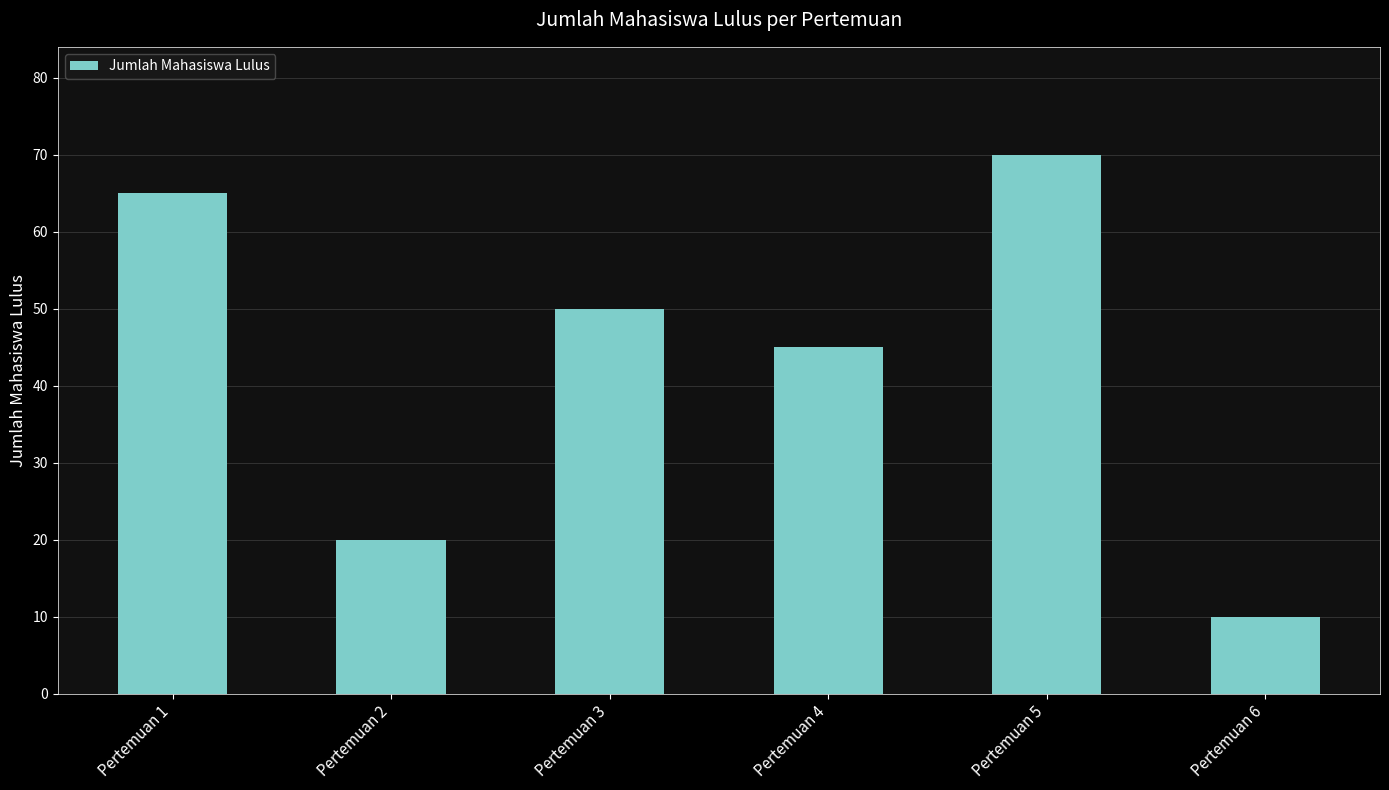

List the labels in order of value, smallest first.

Pertemuan 6, Pertemuan 2, Pertemuan 4, Pertemuan 3, Pertemuan 1, Pertemuan 5